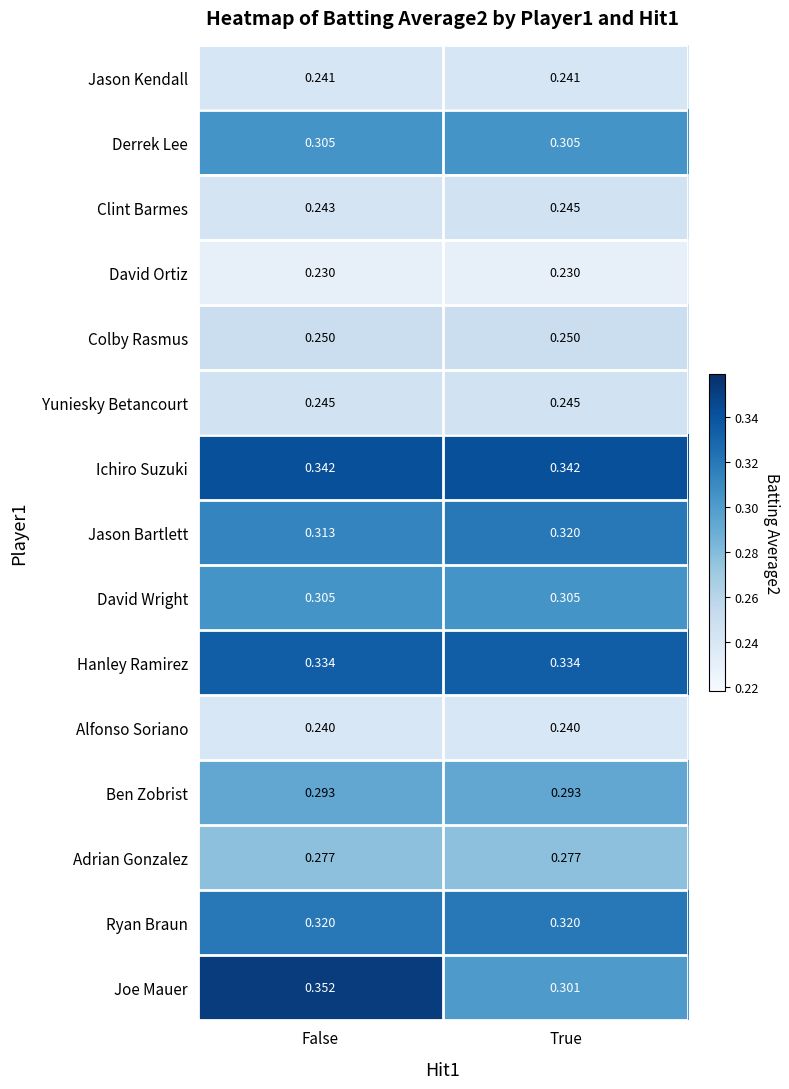

Rank the categories by Joe Mauer value from highest to lowest.

False, True